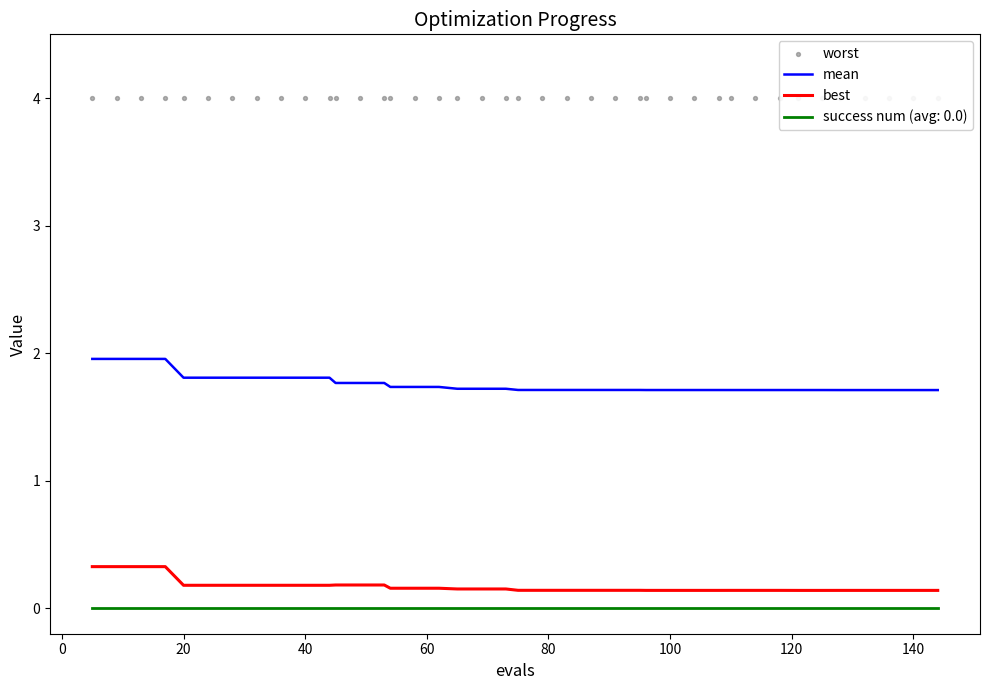

Which series contains the lowest Y value?

best